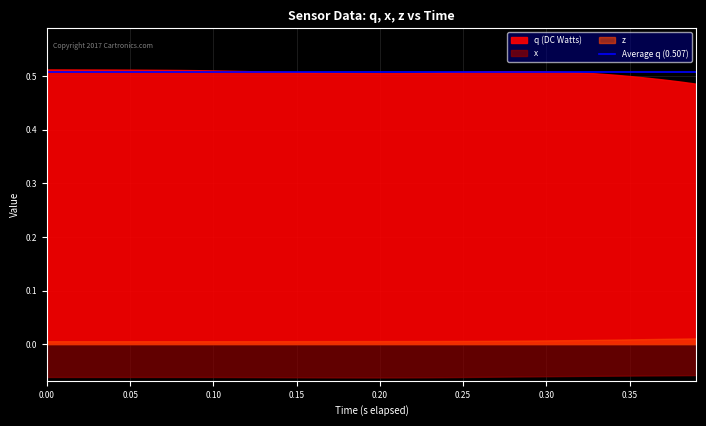

How many lines are shown in the chart?

3